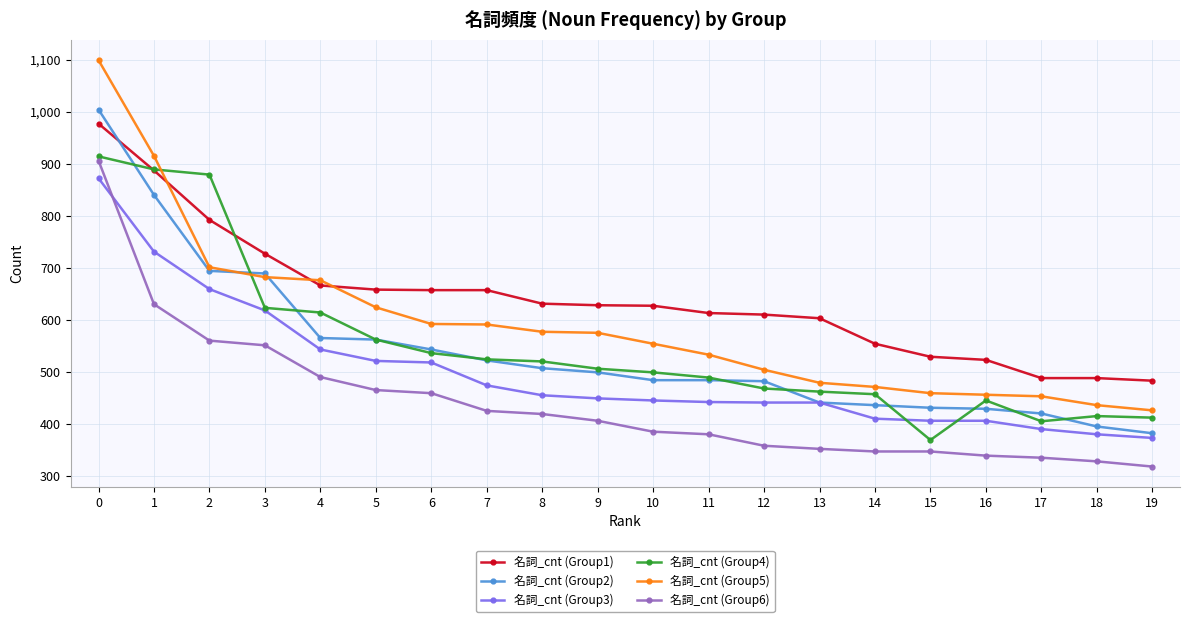

How many lines are shown in the chart?

6